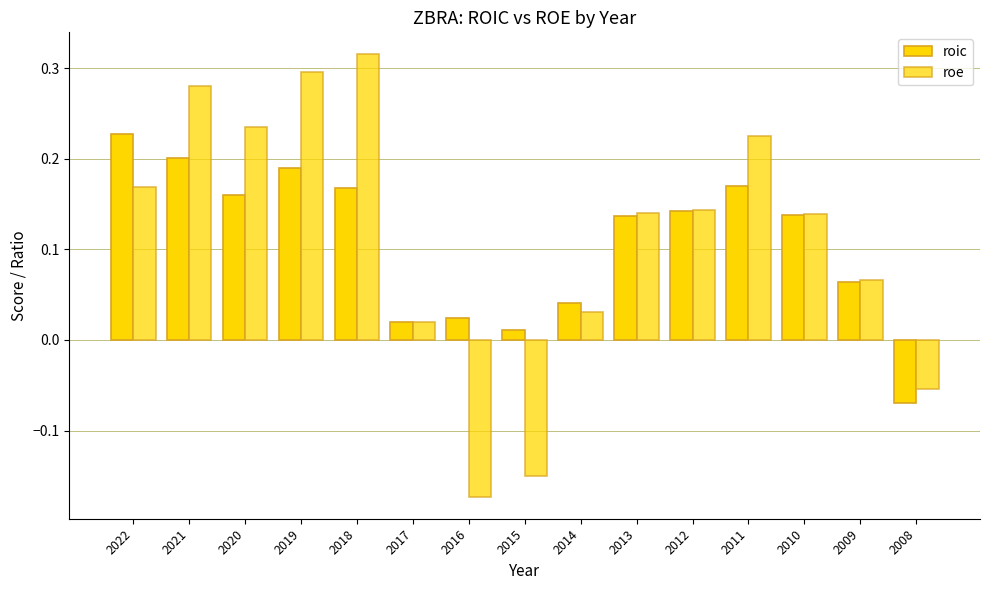

How many data points in roic are less than 0?

1